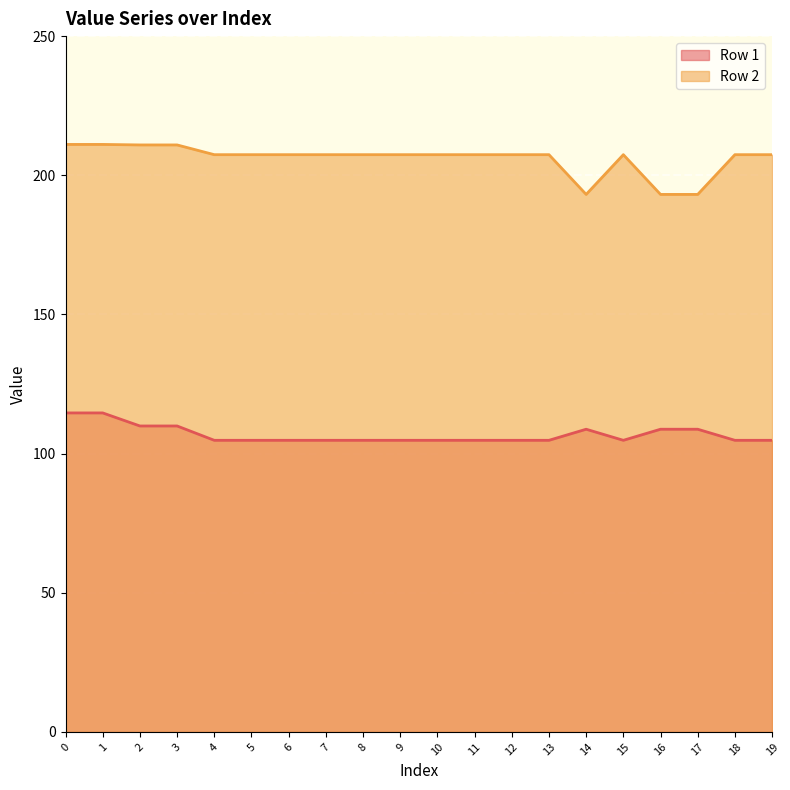

Is it true that Row 1 equals 68.9 at 13?

False